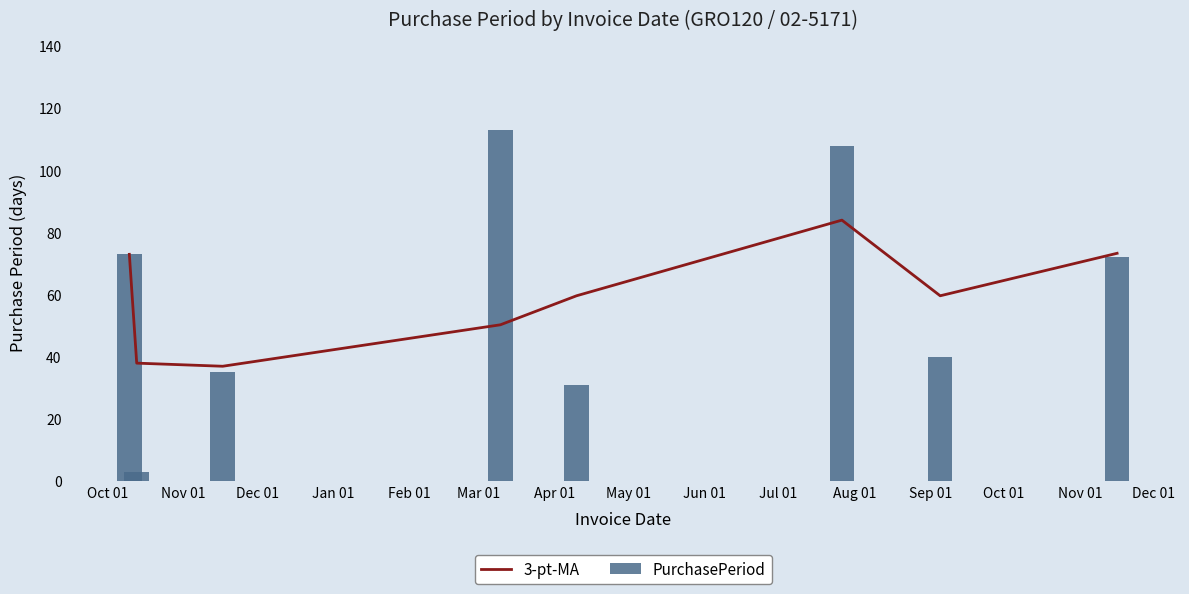

What is the difference between the maximum and minimum values in the PurchasePeriod series?

110